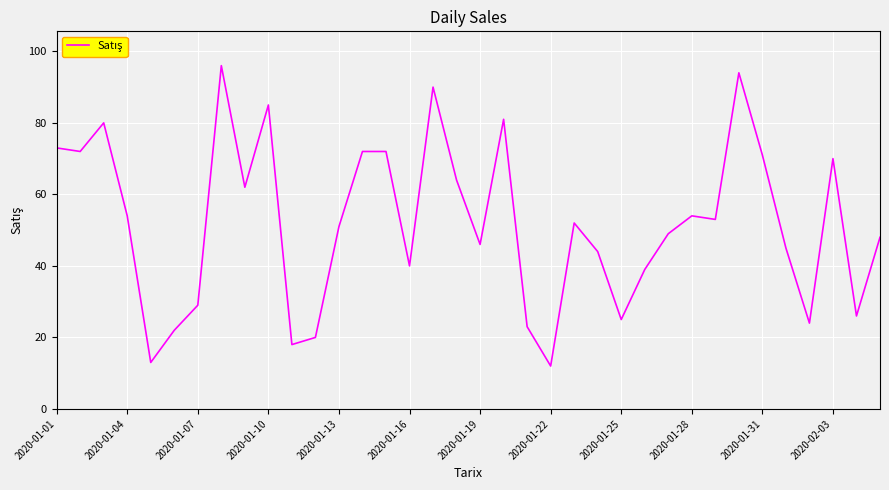

What is the maximum value shown in the chart?

96